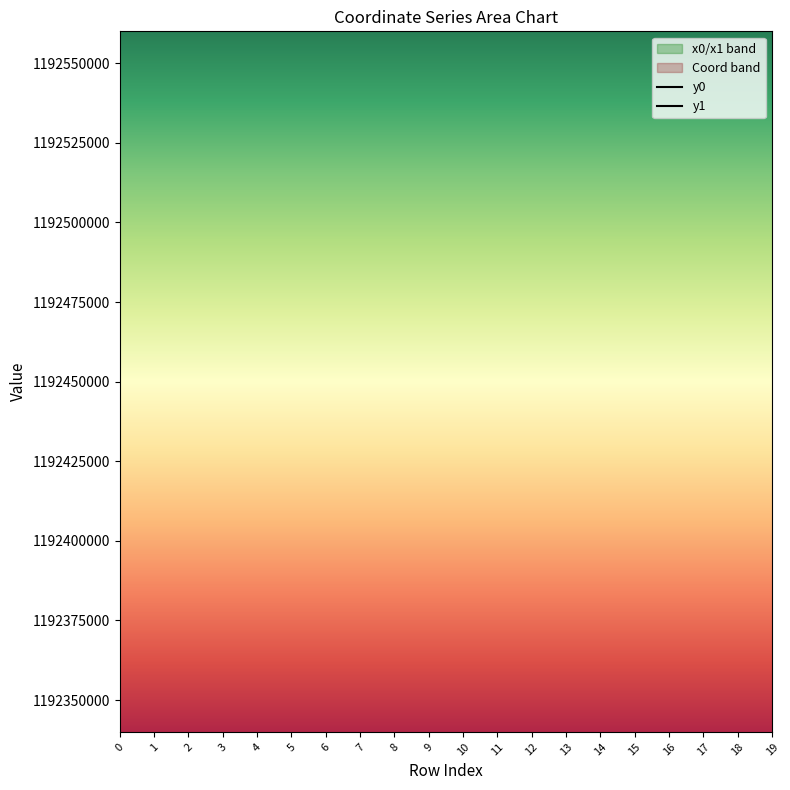

What is the difference between the y1 values at 18 and 7?

25.5